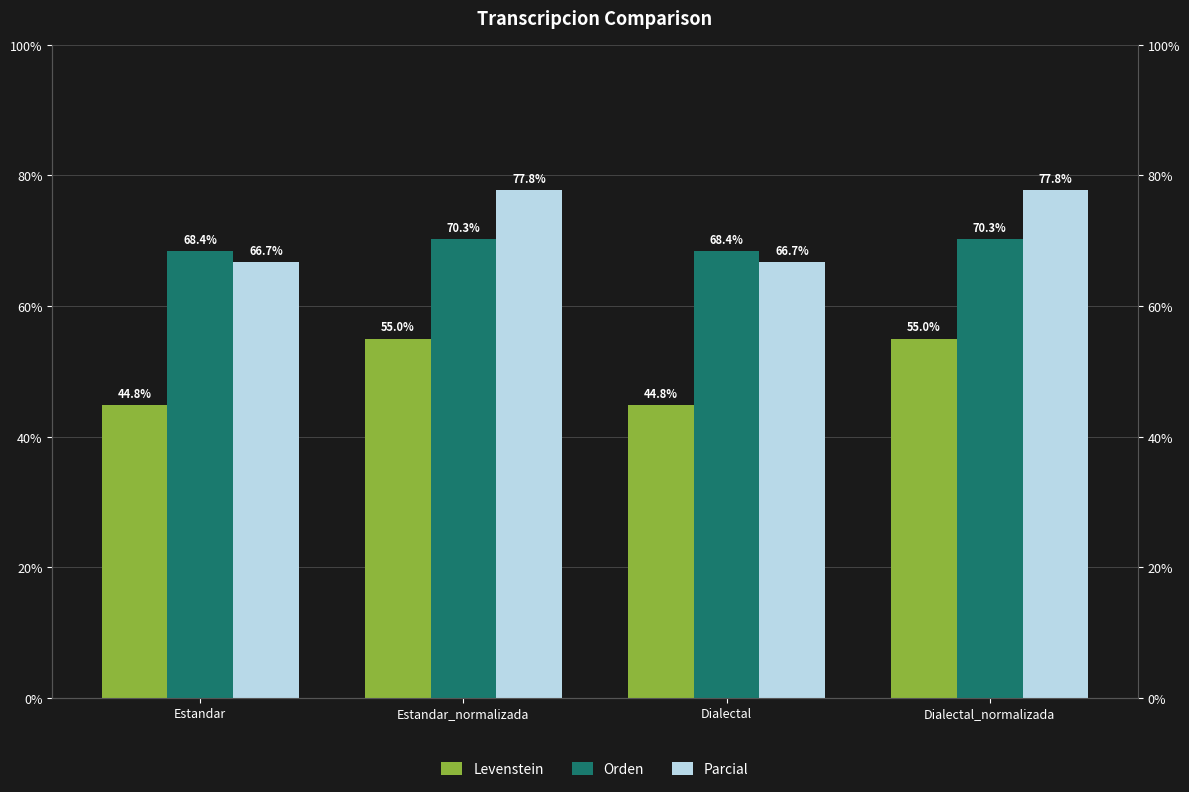

Does the chart contain any negative values?

No